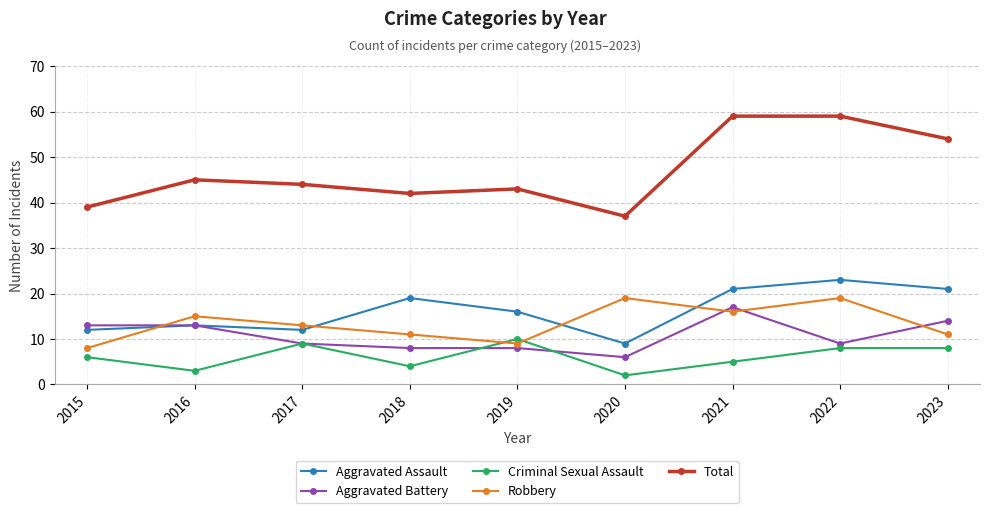

True or false: Robbery and Total cross at least once.

False